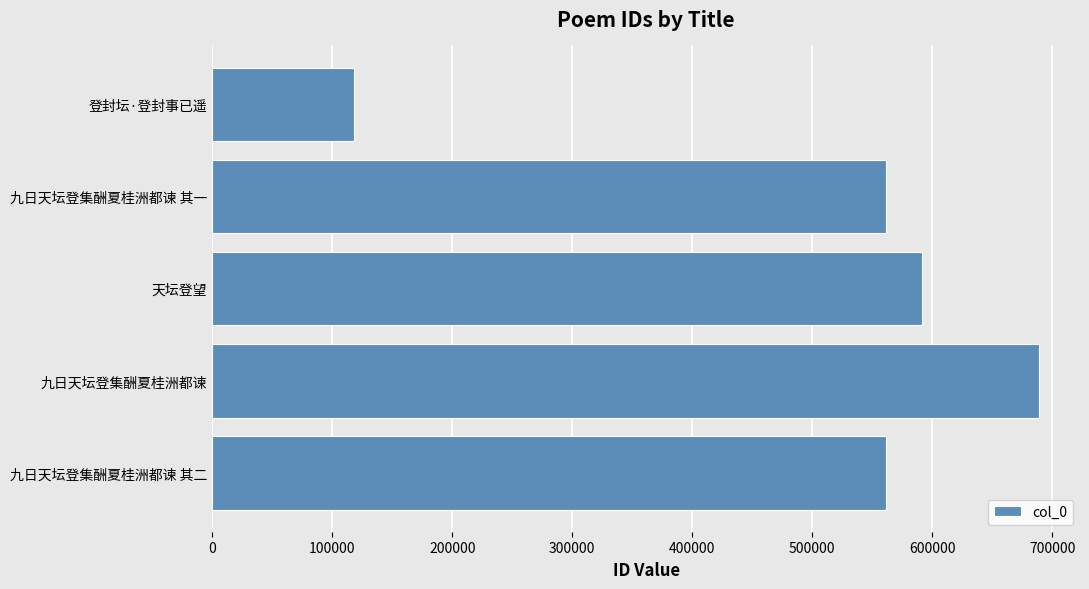

At which category does the chart reach its peak across all series?

九日天坛登集酬夏桂洲都谏